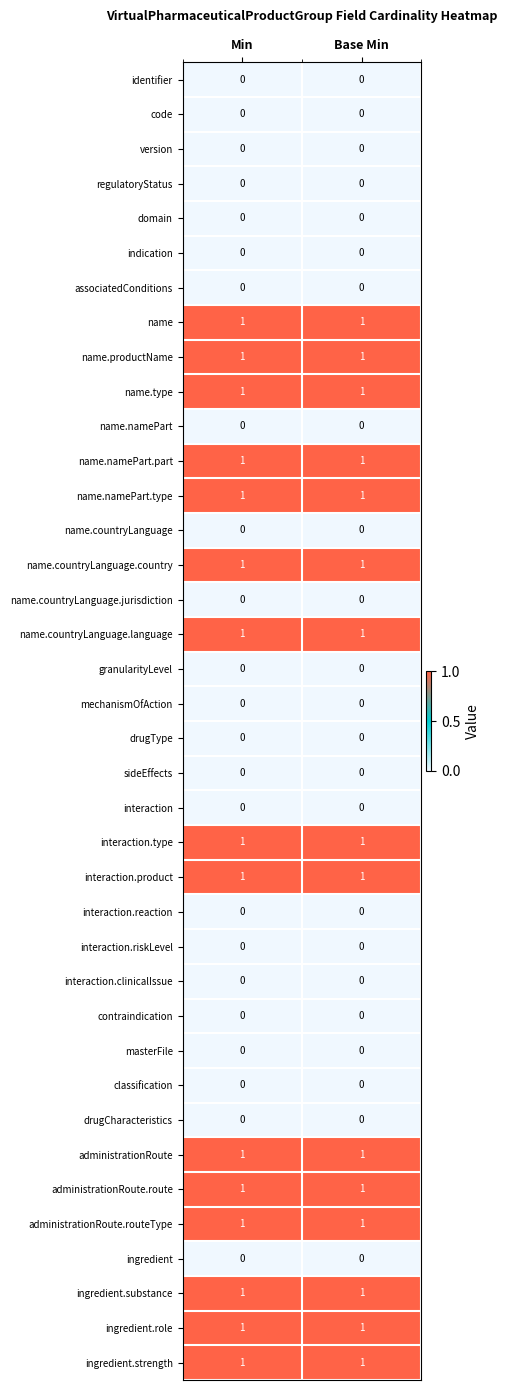

Is it true that administrationRoute.route equals 1 at Base Min?

True